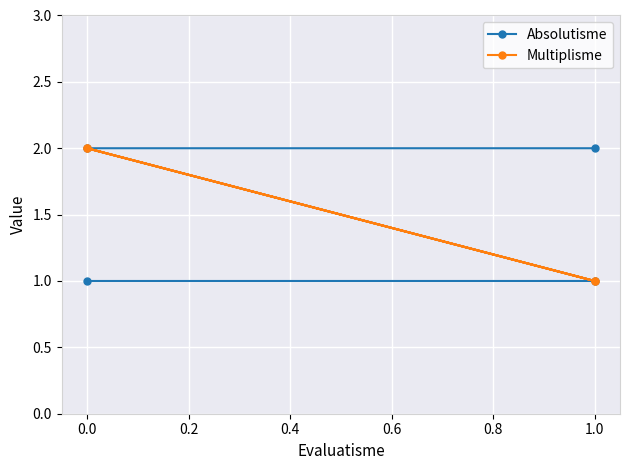

How many lines are shown in the chart?

2